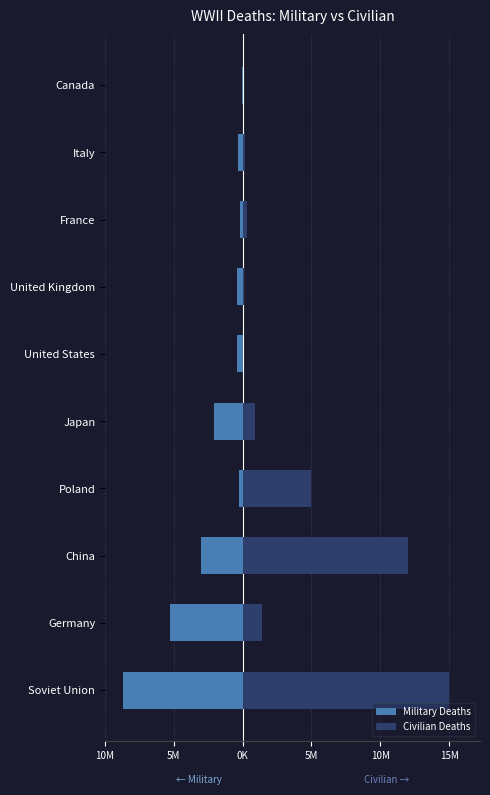

List the series in order of their peak value, lowest first.

Military Deaths, Civilian Deaths